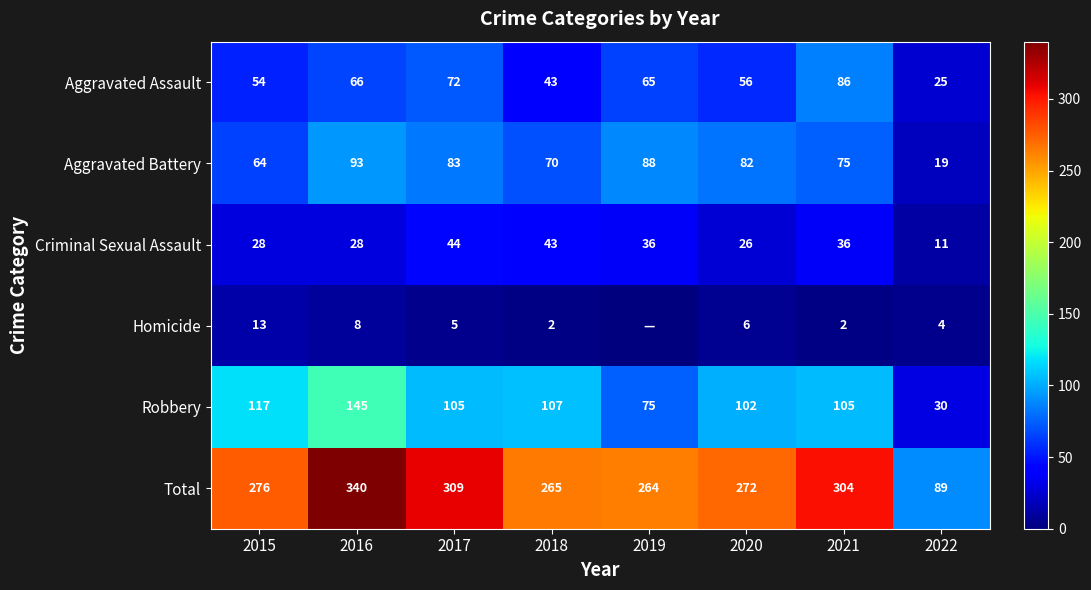

At which category is the sum across all series the highest?

2016